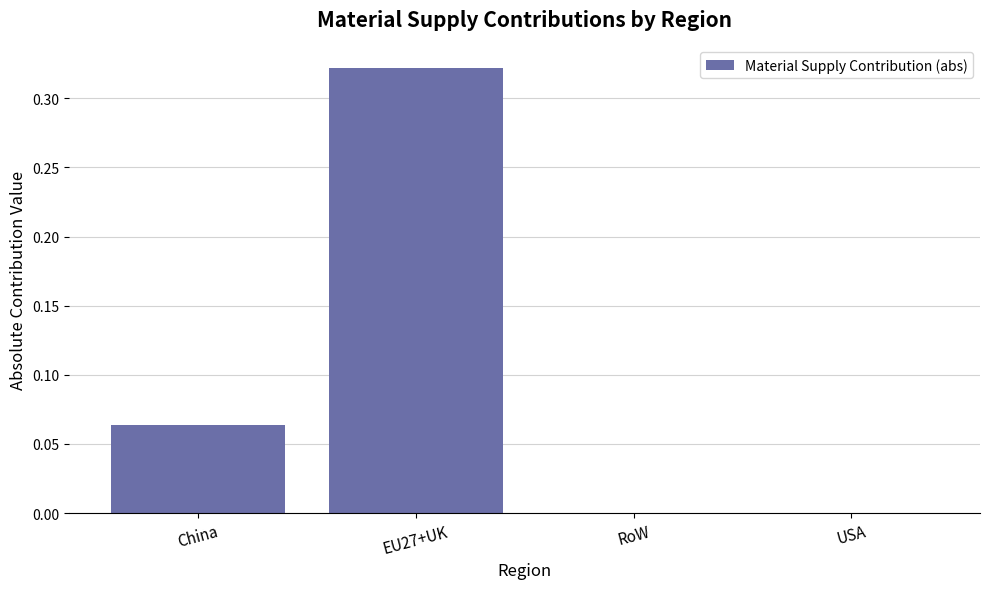

Are the bars horizontal?

No